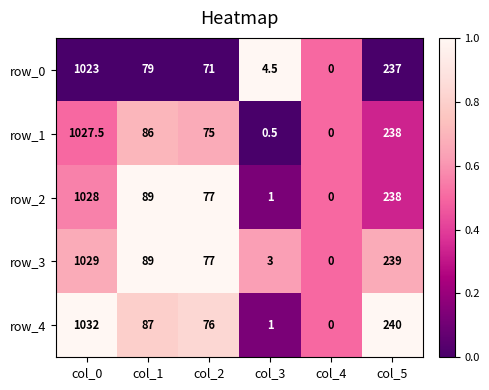

What is the spread (max minus min) of values at col_3?

4.0